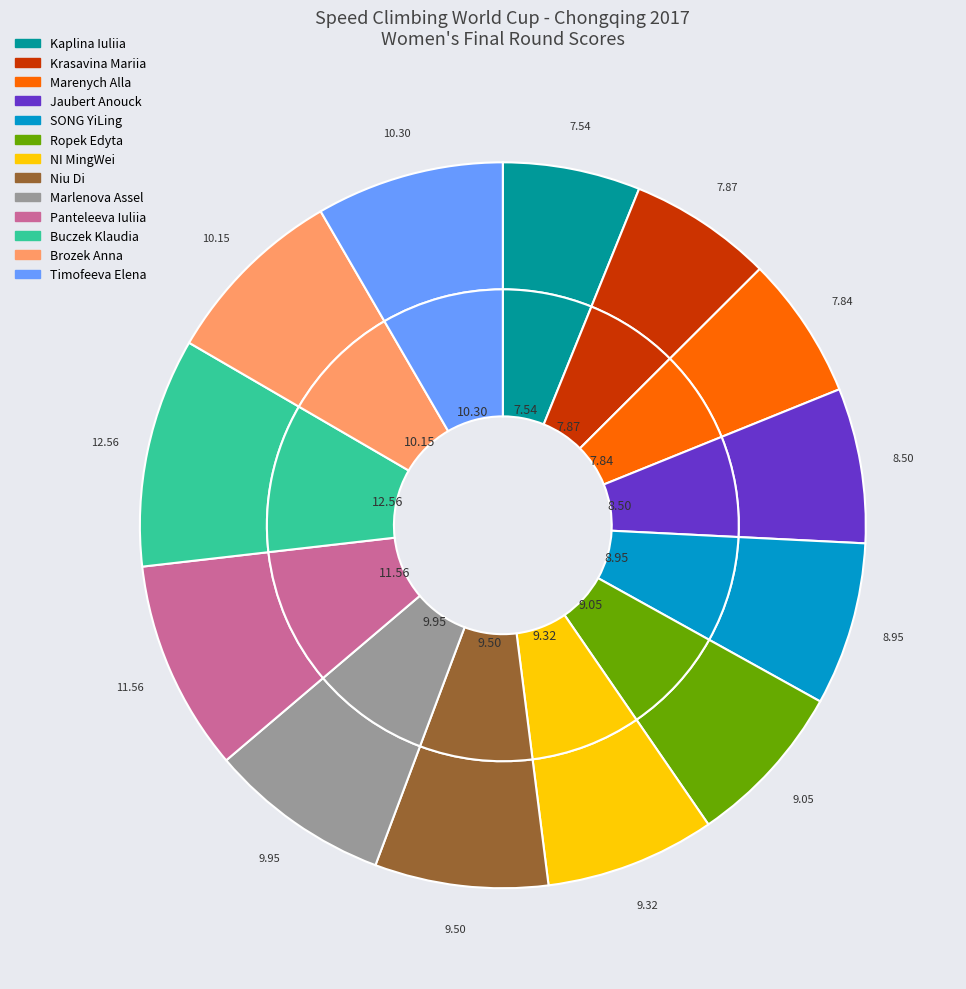

What percentage is the Ropek Edyta slice, to the nearest percent?

7%